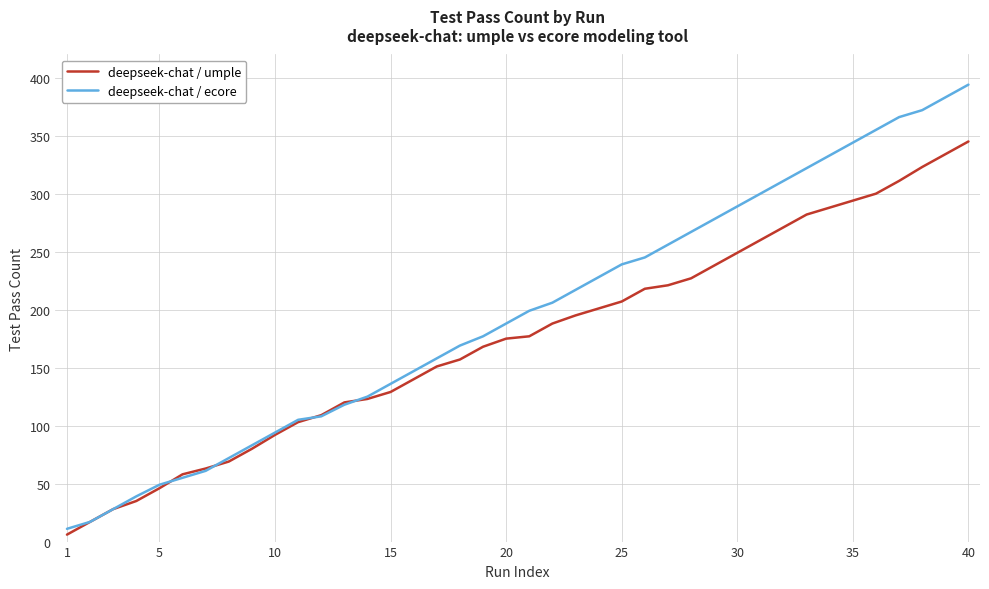

Which series has the widest spread of values?

deepseek-chat / ecore